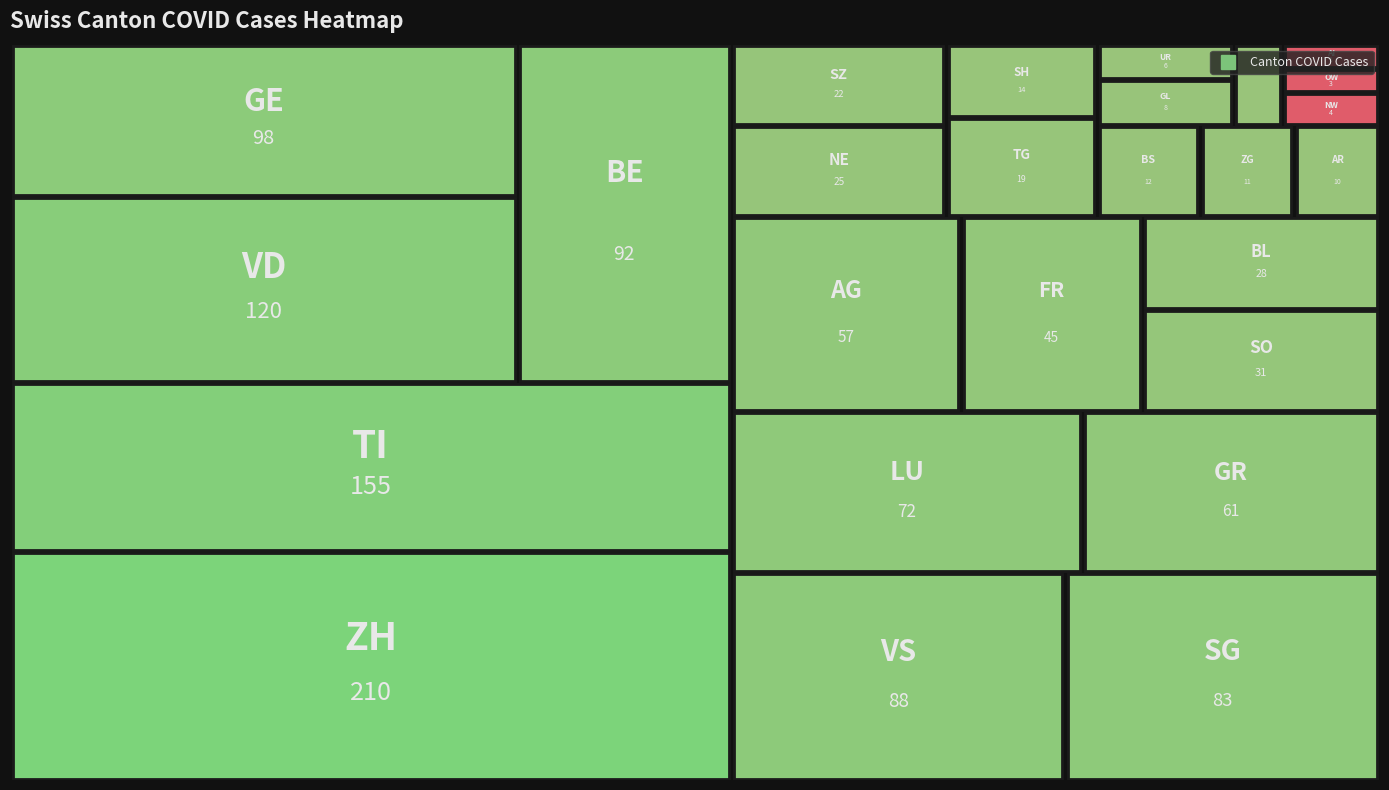

Which has a higher value, NE or VD?

VD